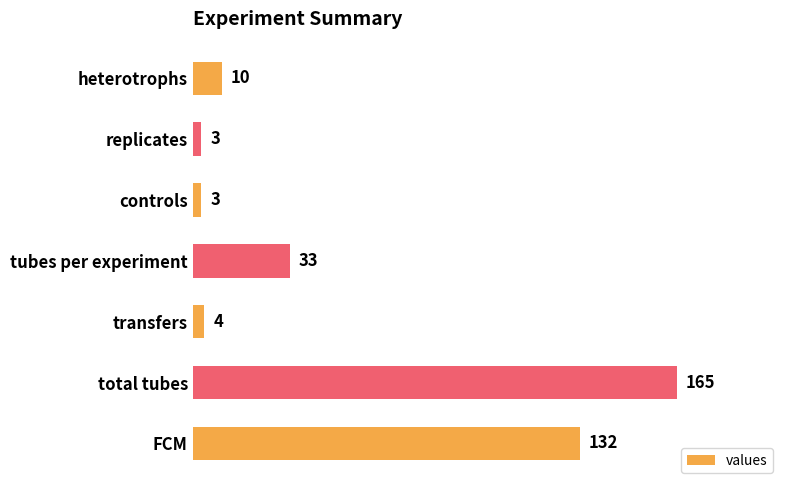

Reading bottom to top, extract all data points from this chart.

132	165	4	33	3	3	10